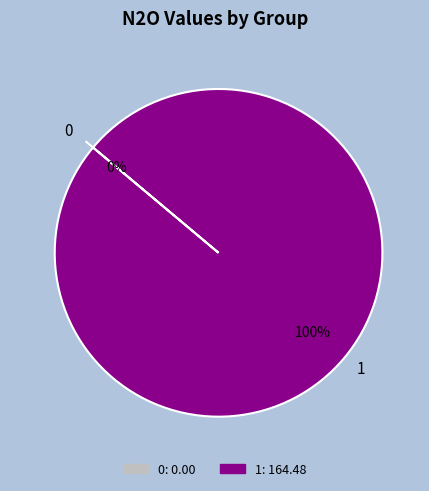

Is it true that 0 is 13% of the pie?

False